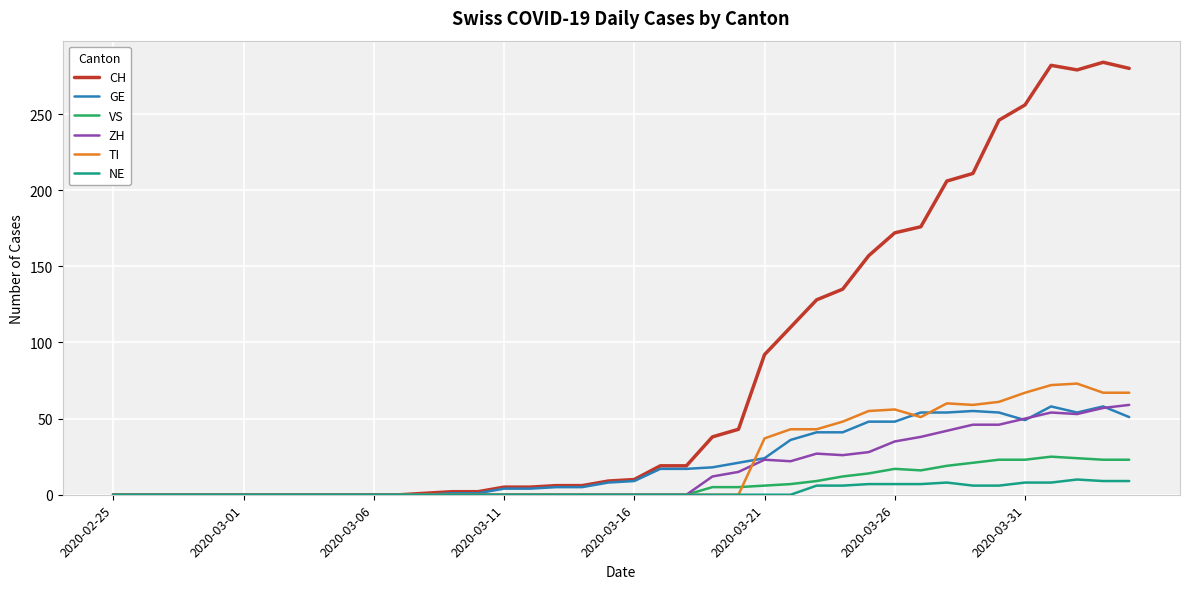

What are all the series names shown in the legend?

CH, GE, VS, ZH, TI, NE